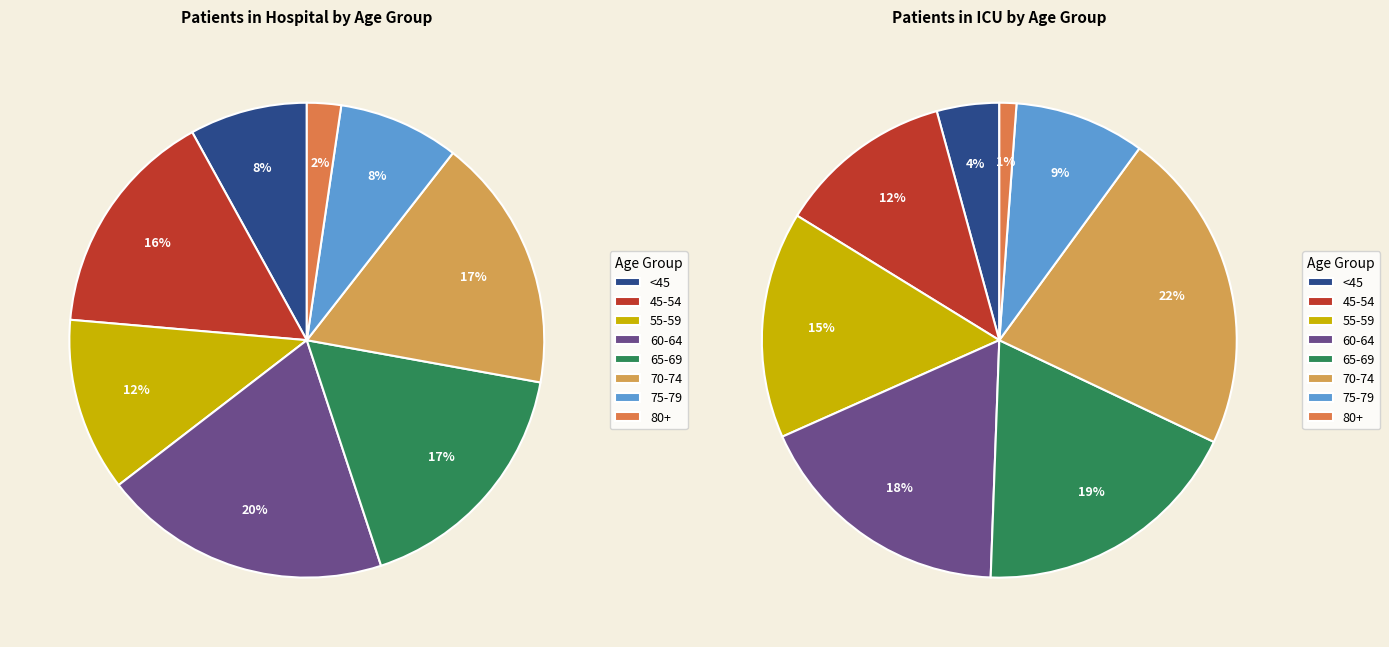

Rank the series by their average value, from highest to lowest.

patients_in_hospital, patients_in_icu